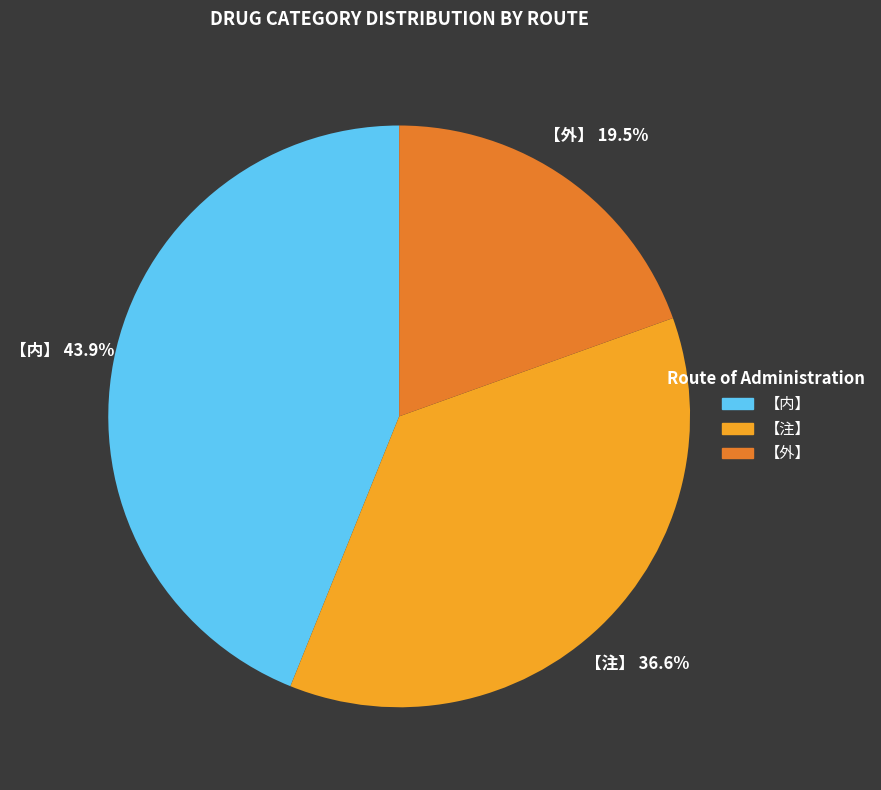

Count the number of slices in the pie.

3